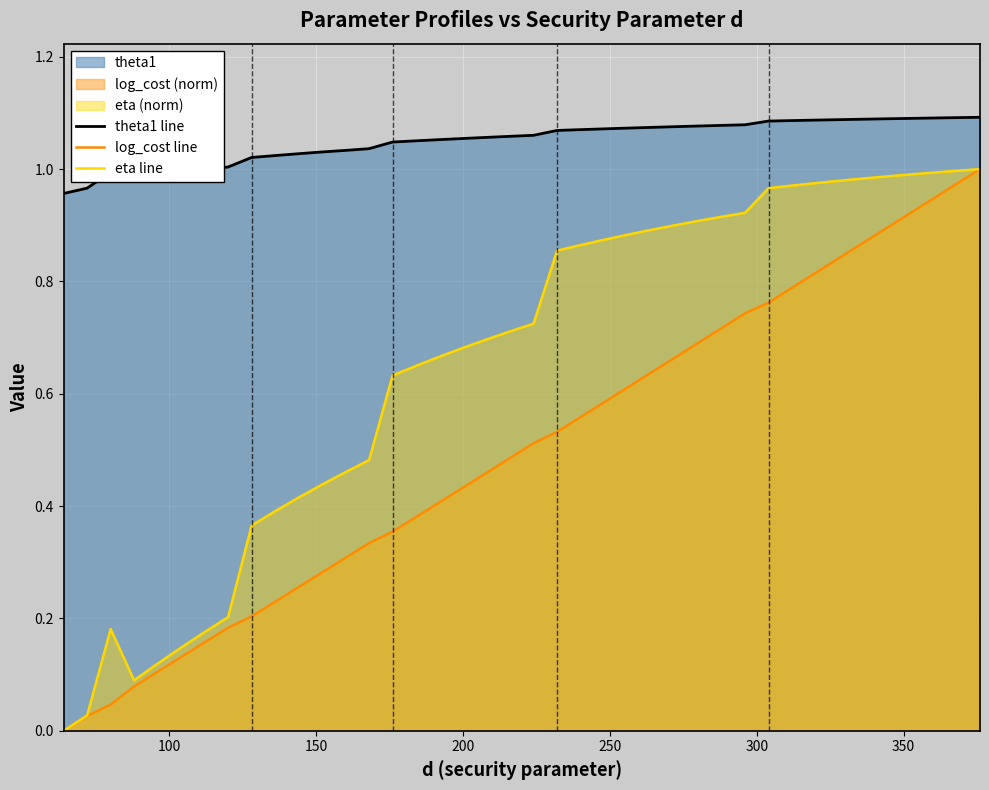

Which series has the largest total across all categories?

theta1 line